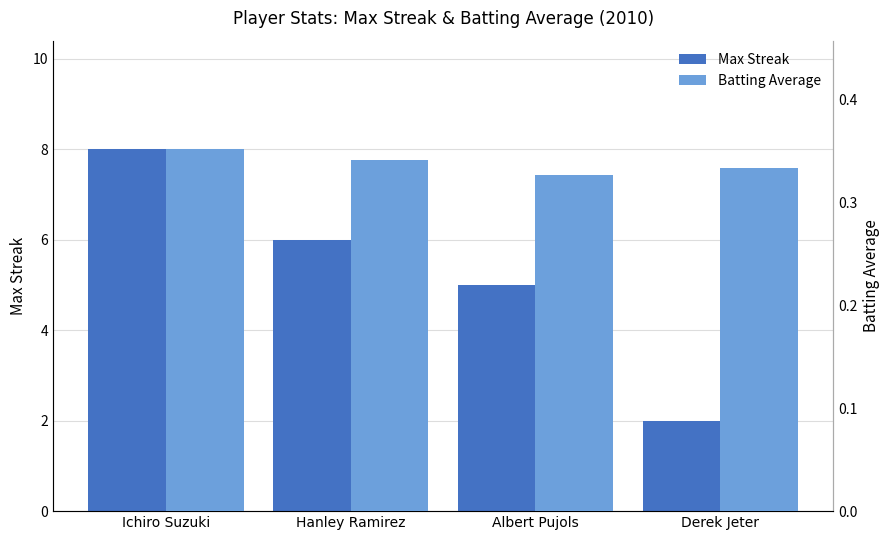

What is the sum of the Max Streak values at Derek Jeter and Hanley Ramirez?

8.0